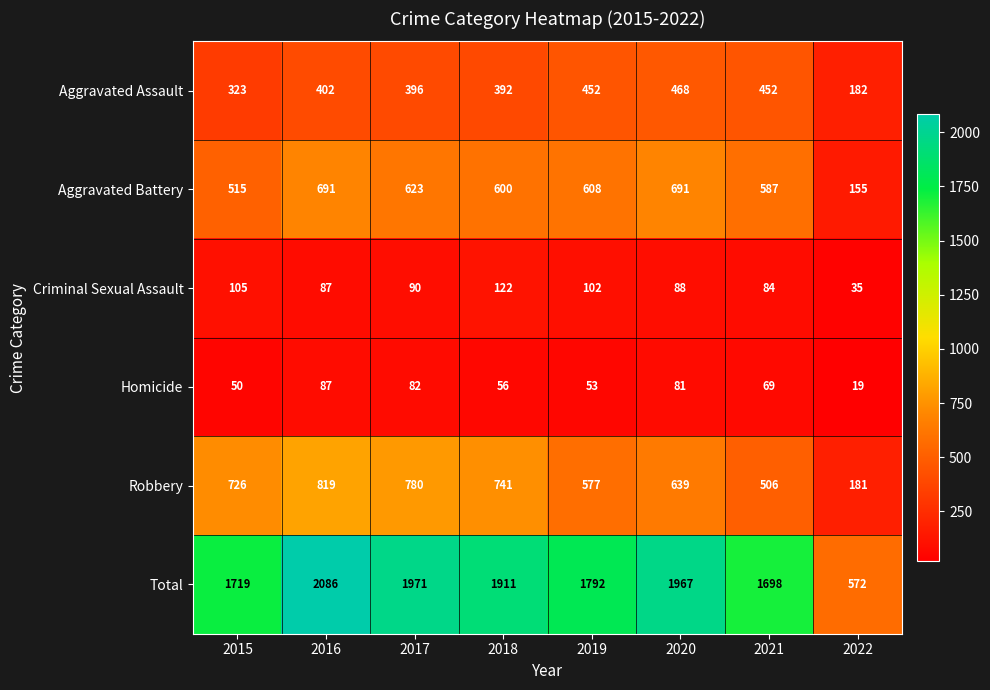

The Homicide series shows 56 at 2018. True or false?

True